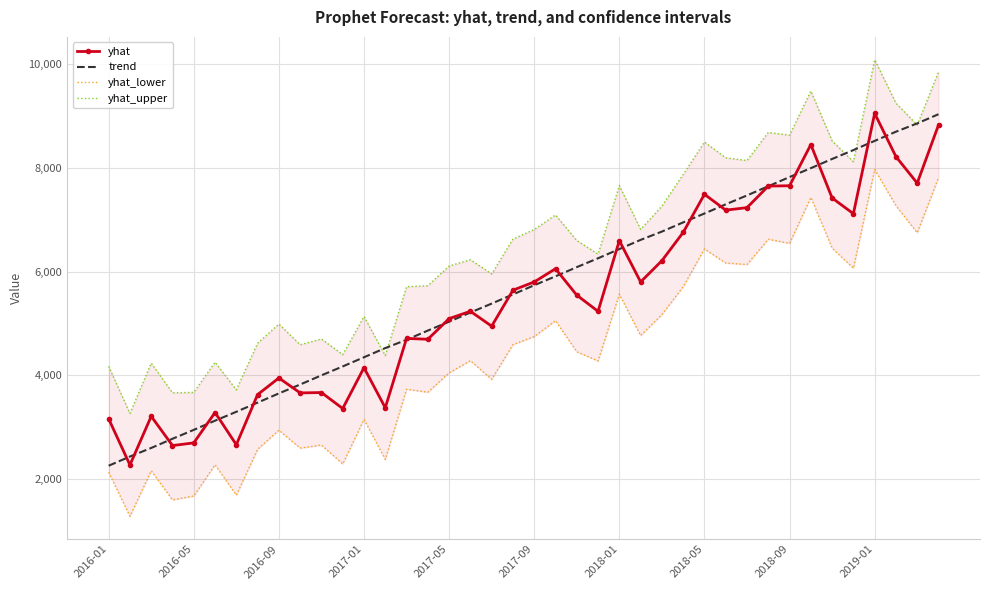

What is the label of the 1st point from the left?

2016-01